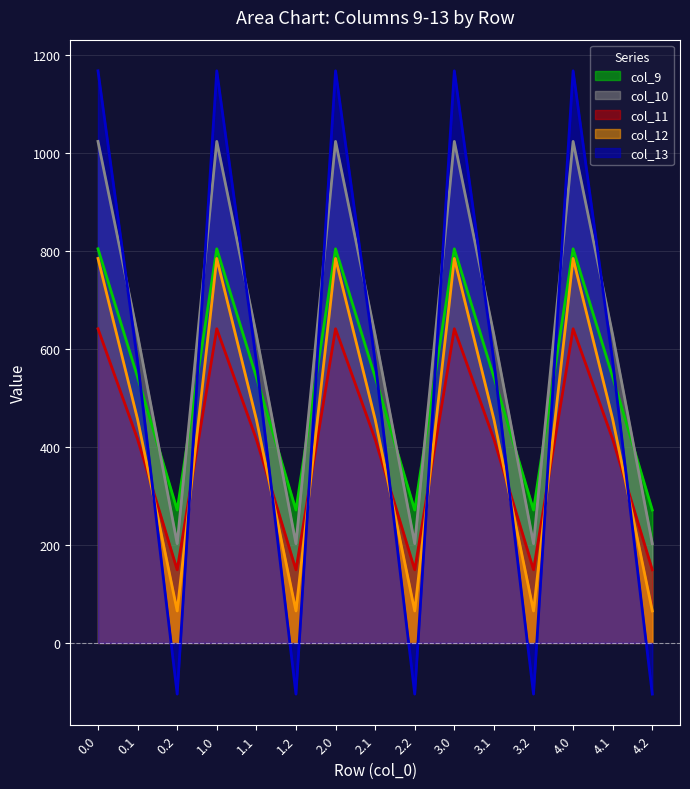

What value does the col_10 series have at 2.2?

202.5